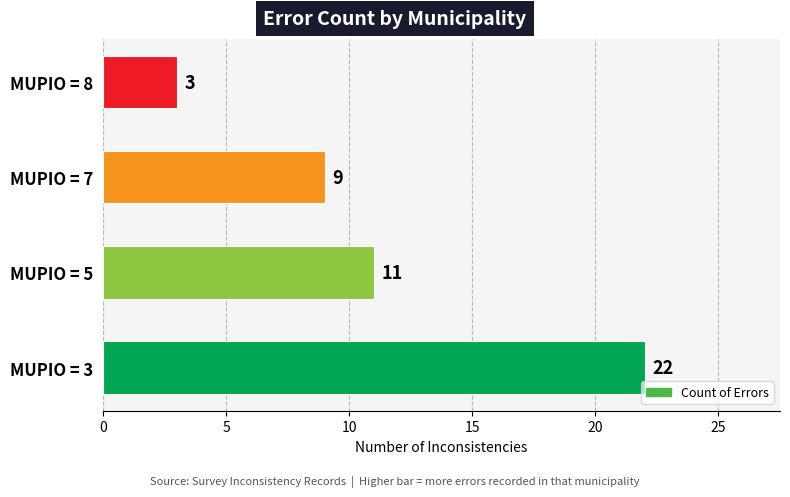

Are the bars horizontal?

Yes